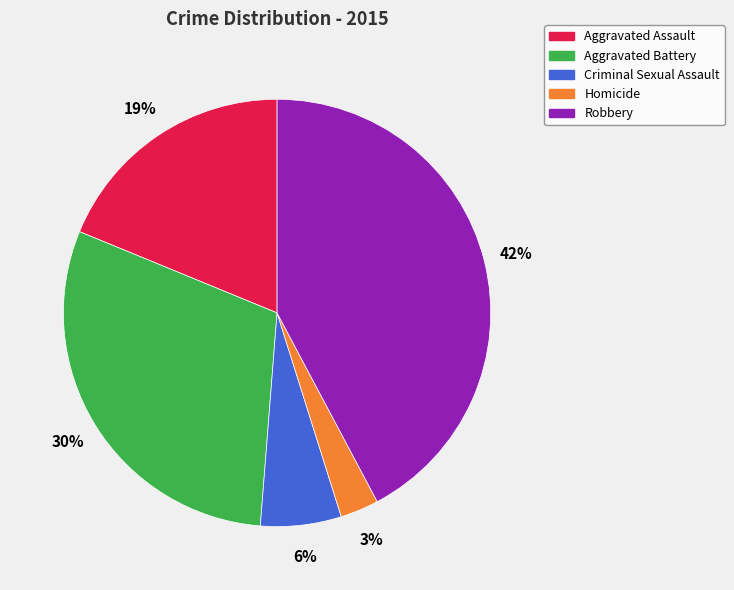

Which has a higher value, Aggravated Assault or Homicide?

Aggravated Assault